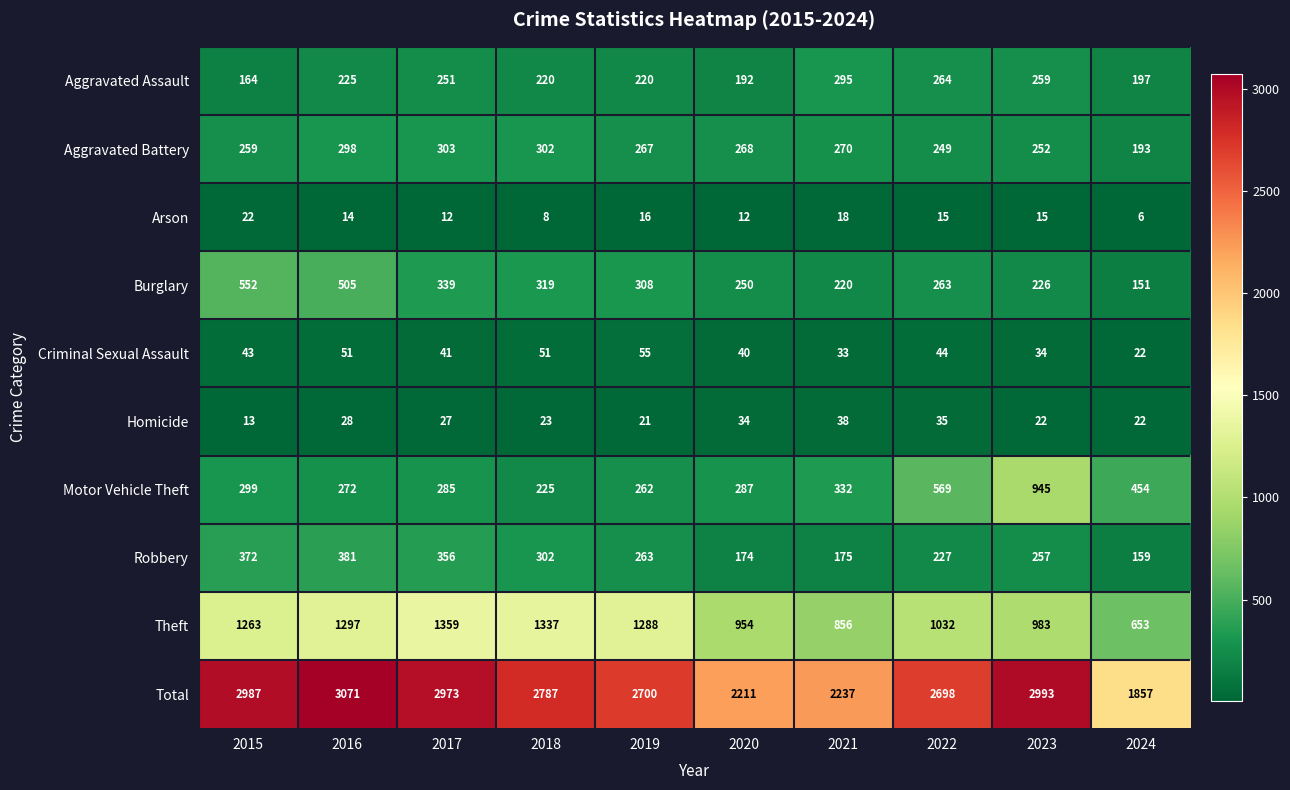

Which category has the lowest value across all series?

2024